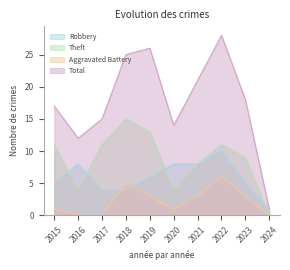

True or false: Total and Aggravated Battery intersect in this chart.

False